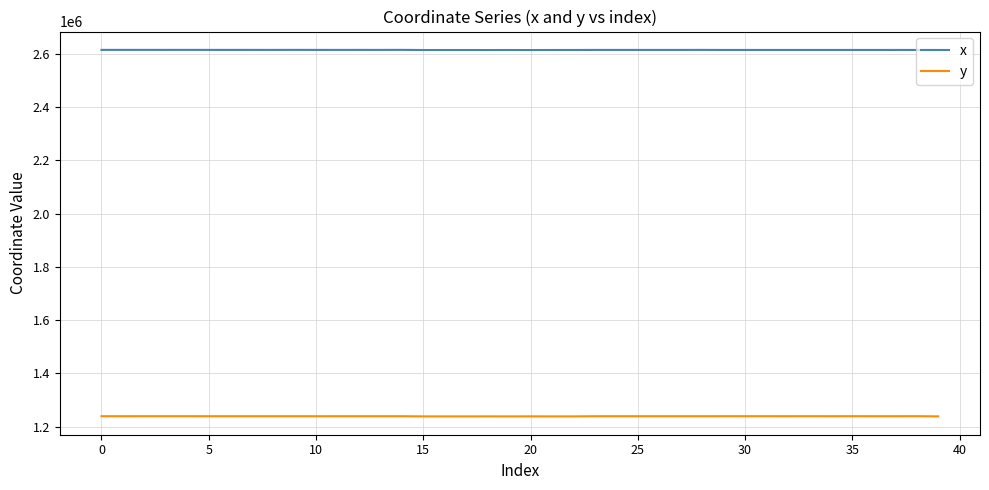

Which series has the largest total across all categories?

x